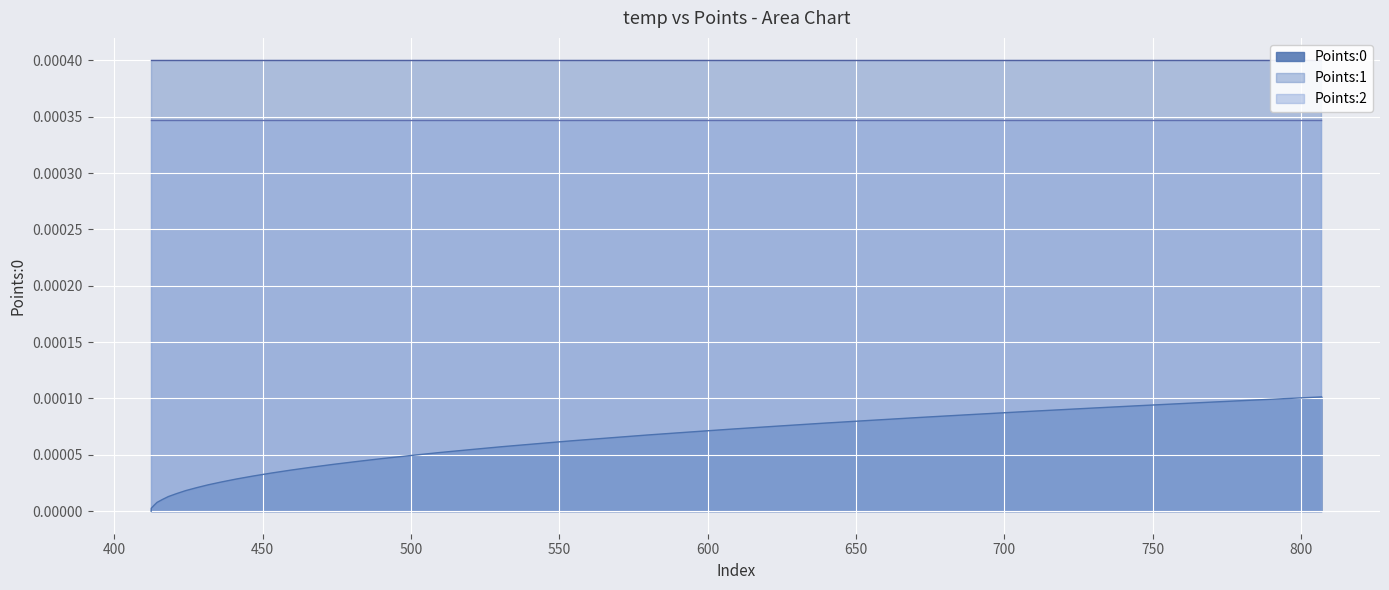

Is it true that Points:0 equals 0.0 at 25?

False